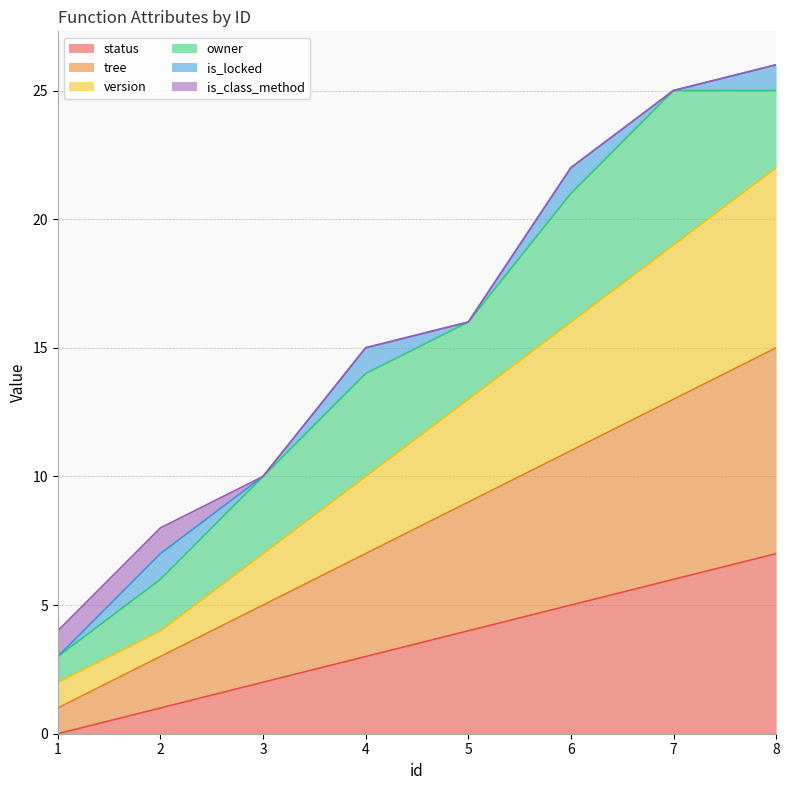

What is the sum of all status values?

28